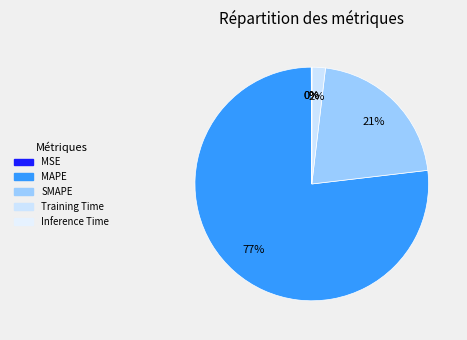

What percentage do MAPE and Training Time together represent?

78.7%